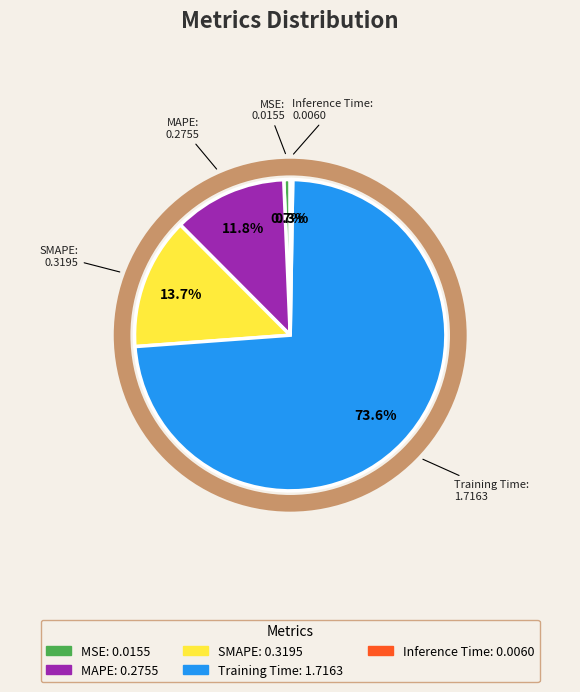

To the nearest percent, what portion does Training Time represent?

74%